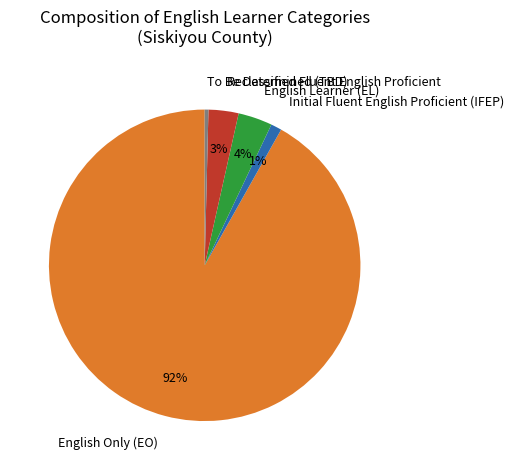

How many slices are in this pie chart?

5